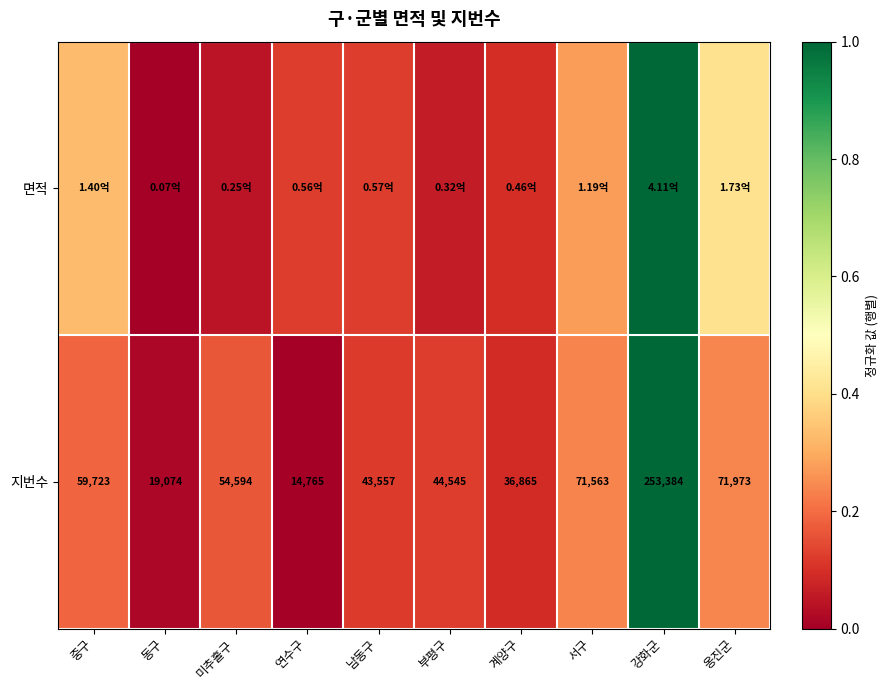

At which label is 지번수 closest to 134074?

옹진군